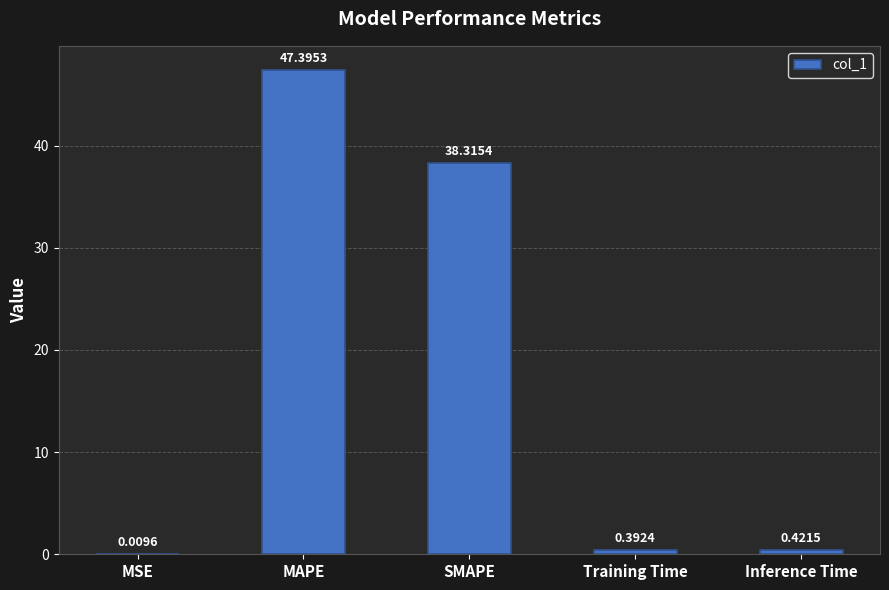

Between SMAPE and Inference Time, which is larger?

SMAPE